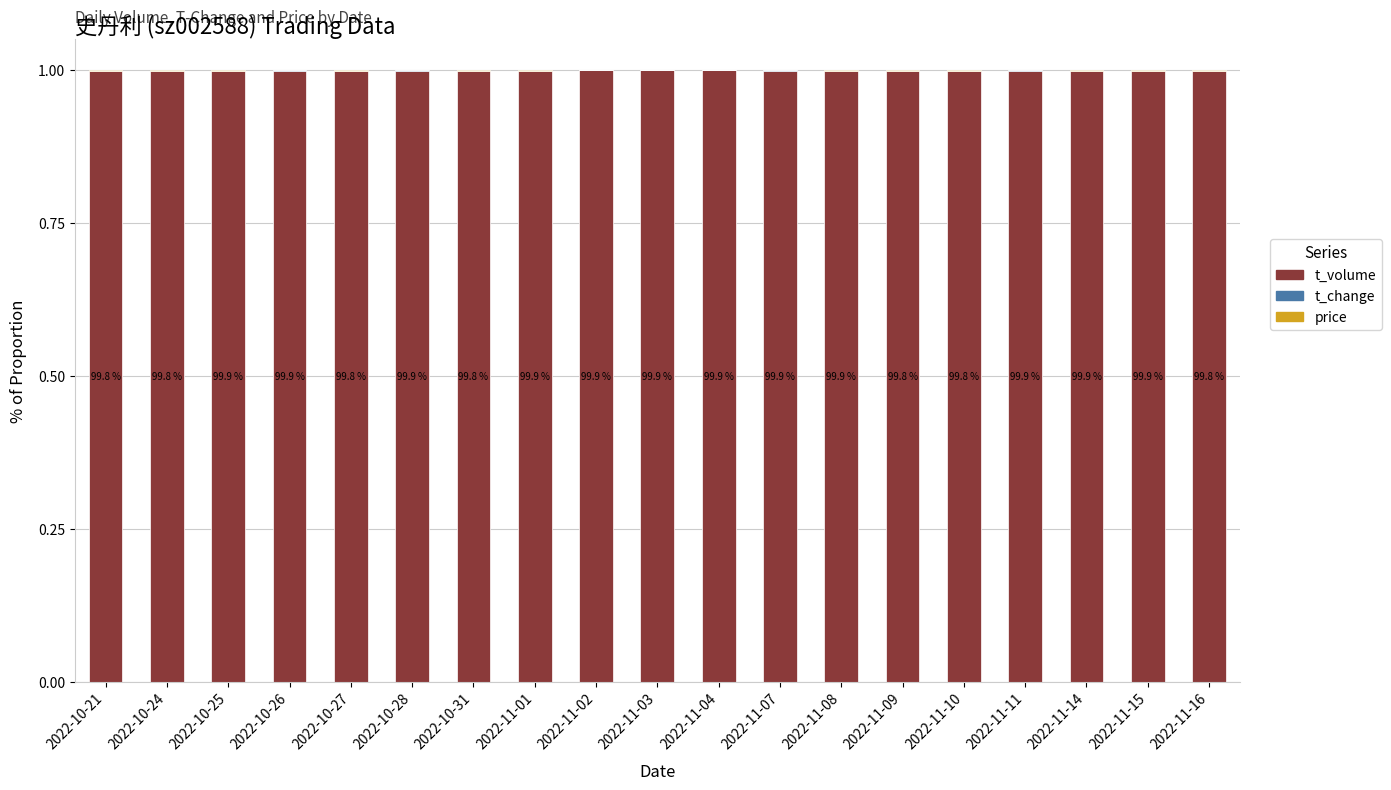

True or false: t_volume has a value of 0.2 at 2022-11-08.

False